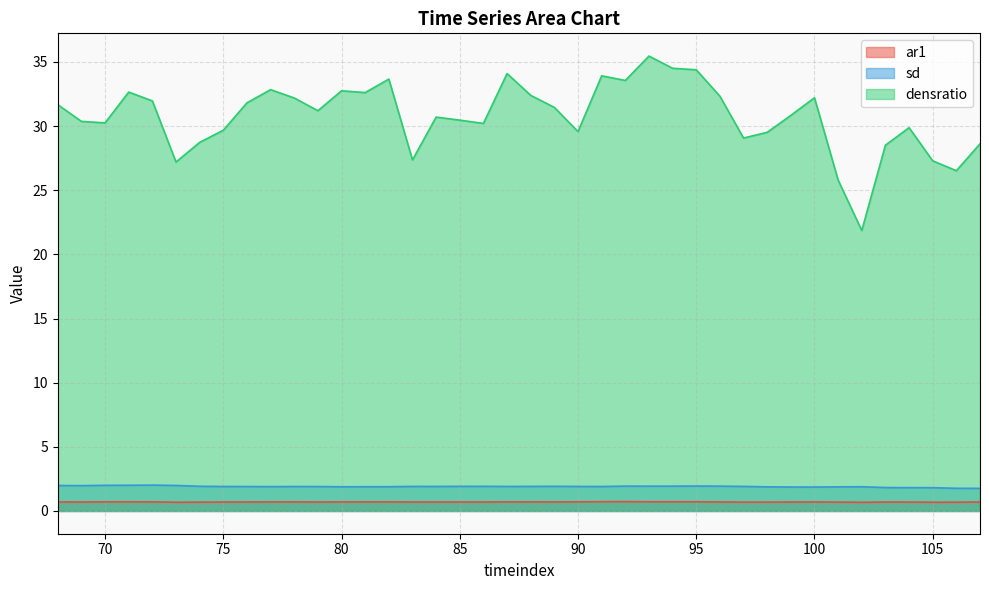

Is it true that sd equals 2.9 at 104?

False